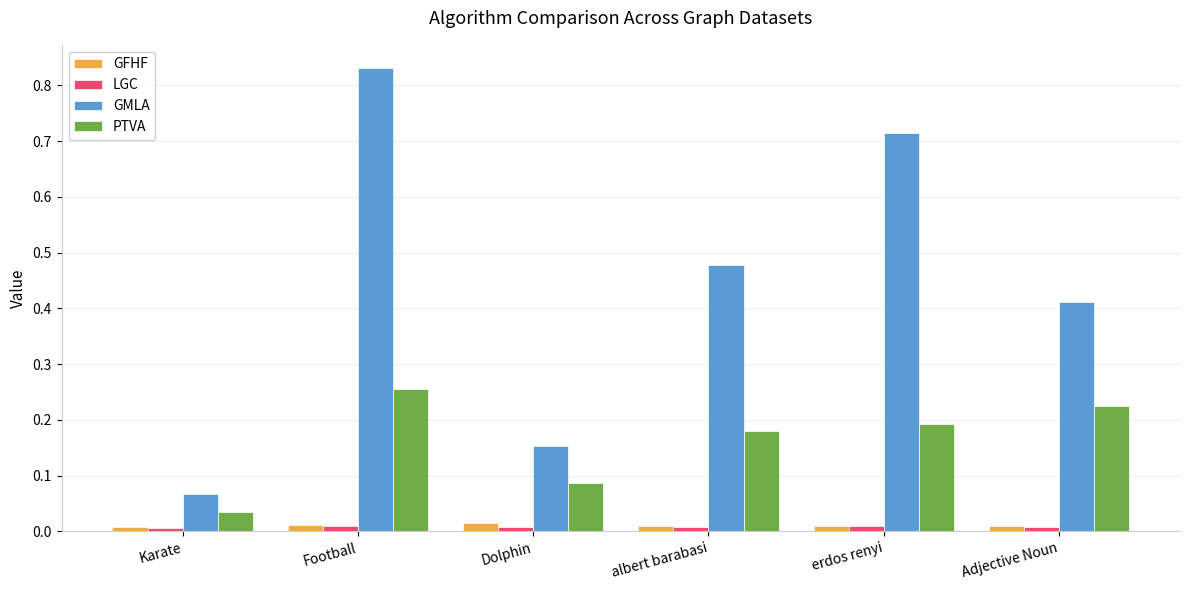

True or false: PTVA has a value of 0.0 at Karate.

True